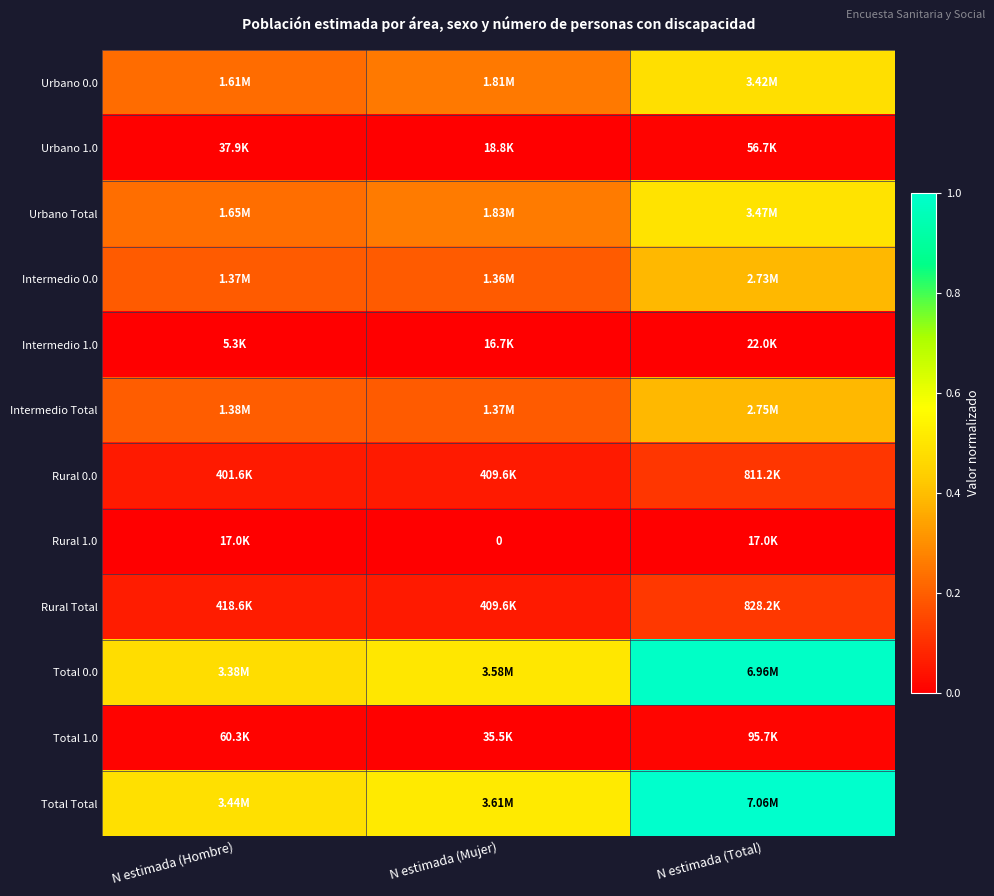

How many data points does each series have?

3